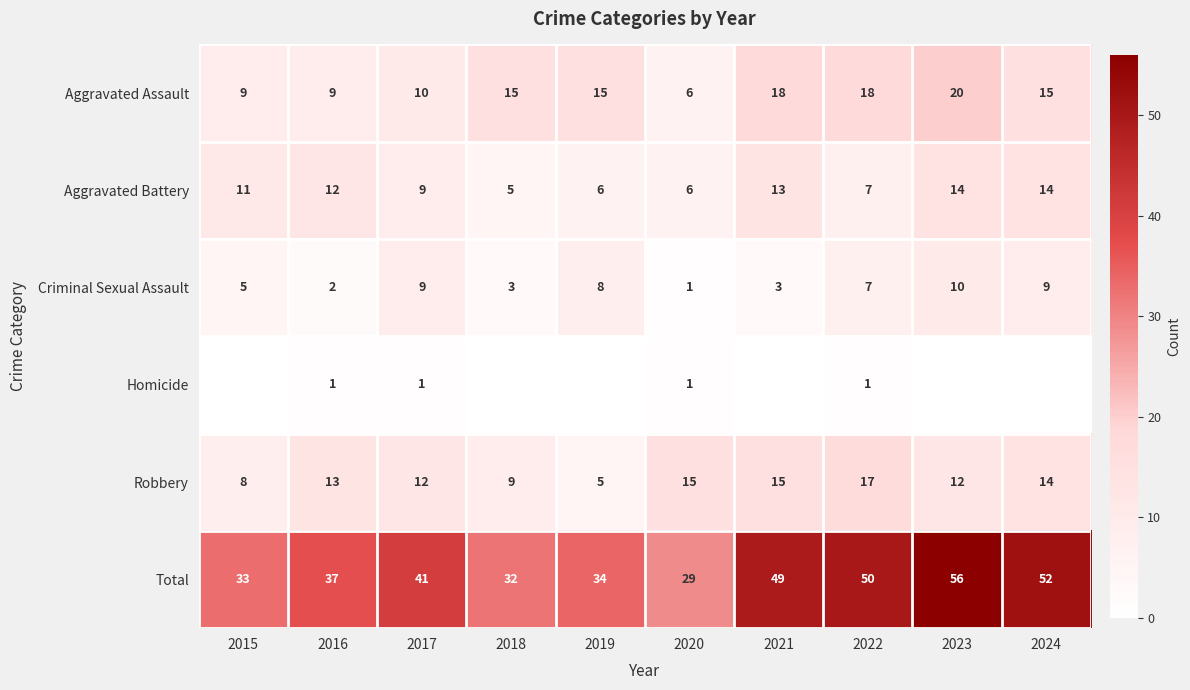

How many distinct data groups are displayed?

6